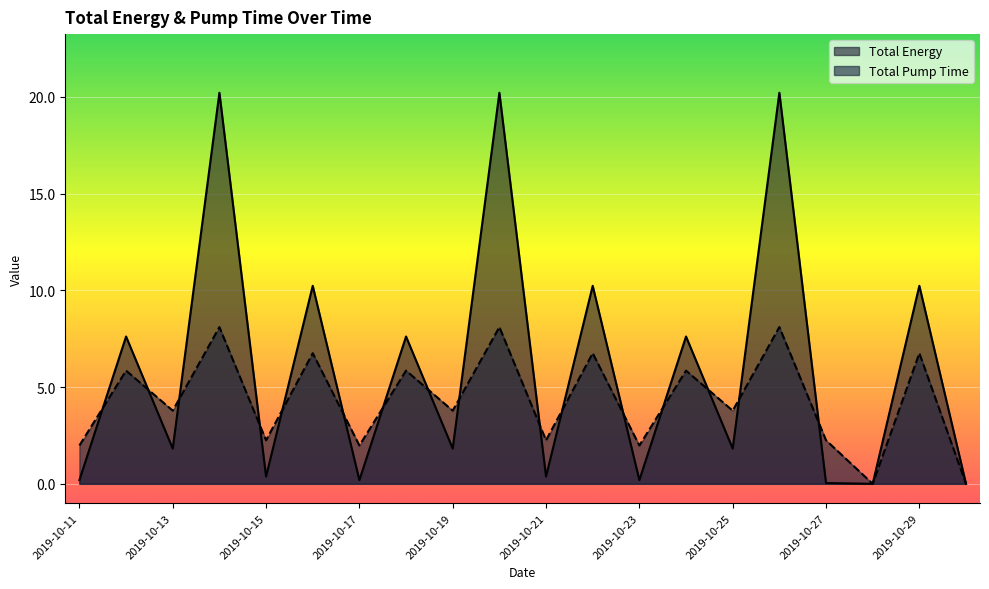

What is the sum of the Total Pump Time values at 2019-10-22 and 2019-10-14?

14.8